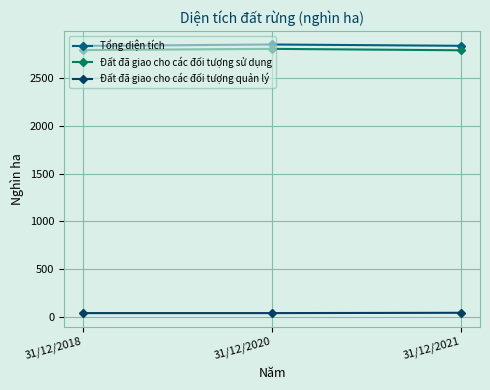

What is the value of the Đất đã giao cho các đối tượng sử dụng point at the 2nd from the left?

2800.9